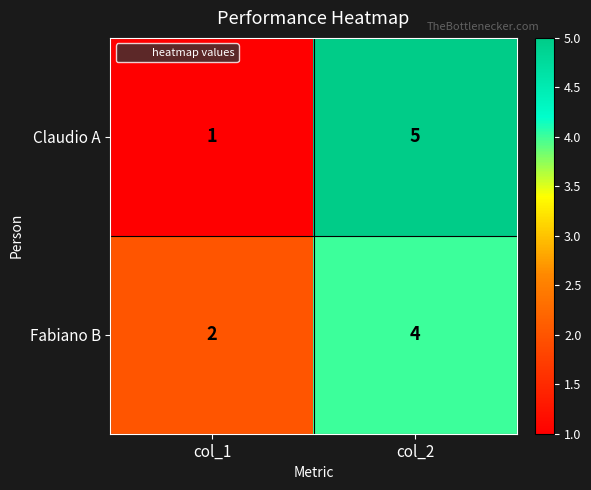

At which category does the chart reach its peak across all series?

col_2